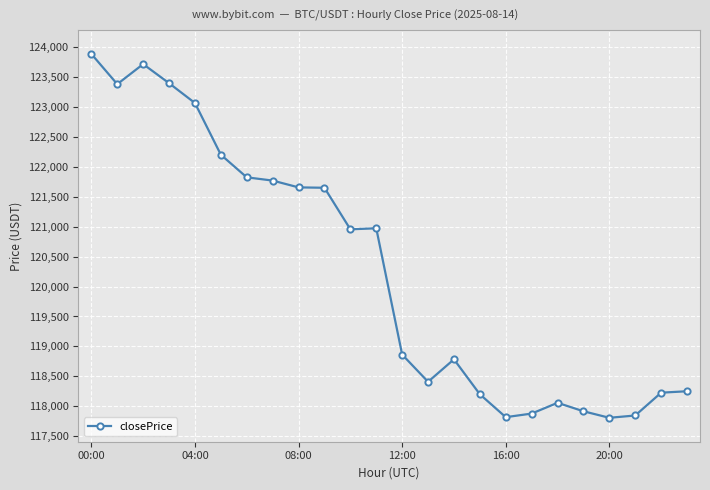

What is the difference between the maximum and minimum values?

6082.9